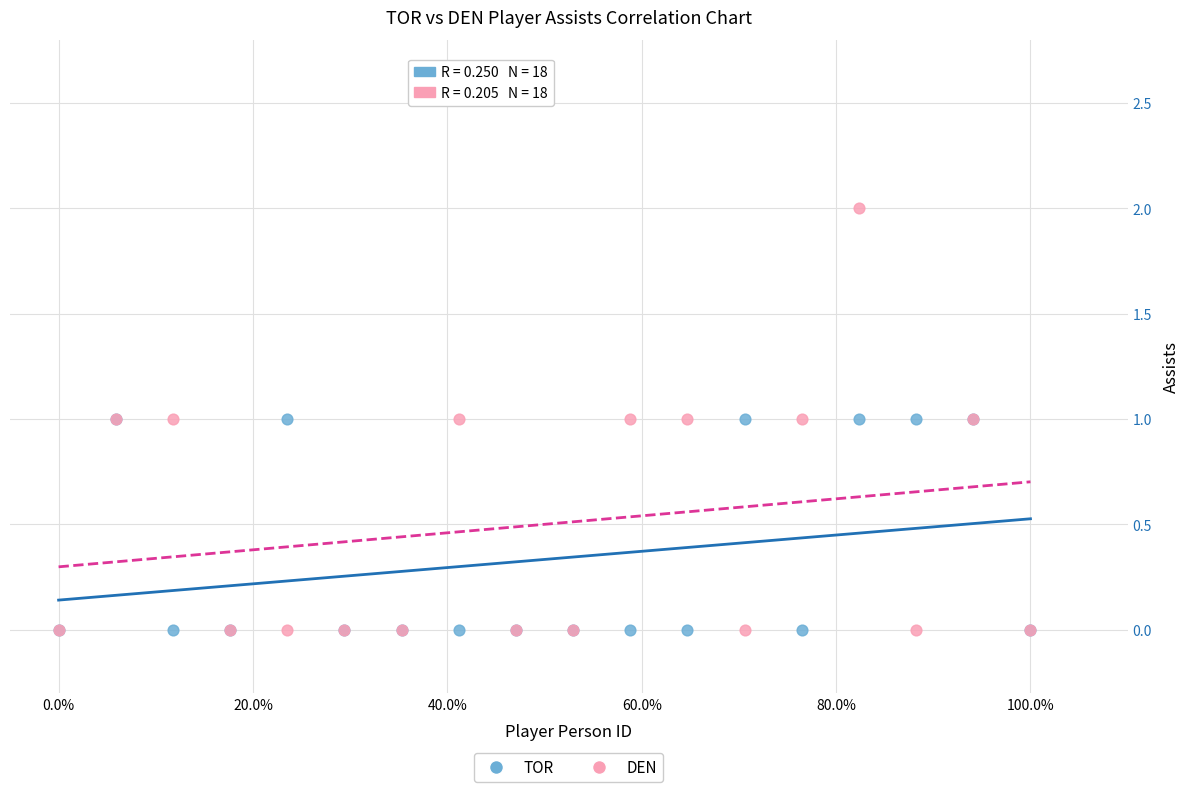

What are all the series names shown in the legend?

TOR, DEN